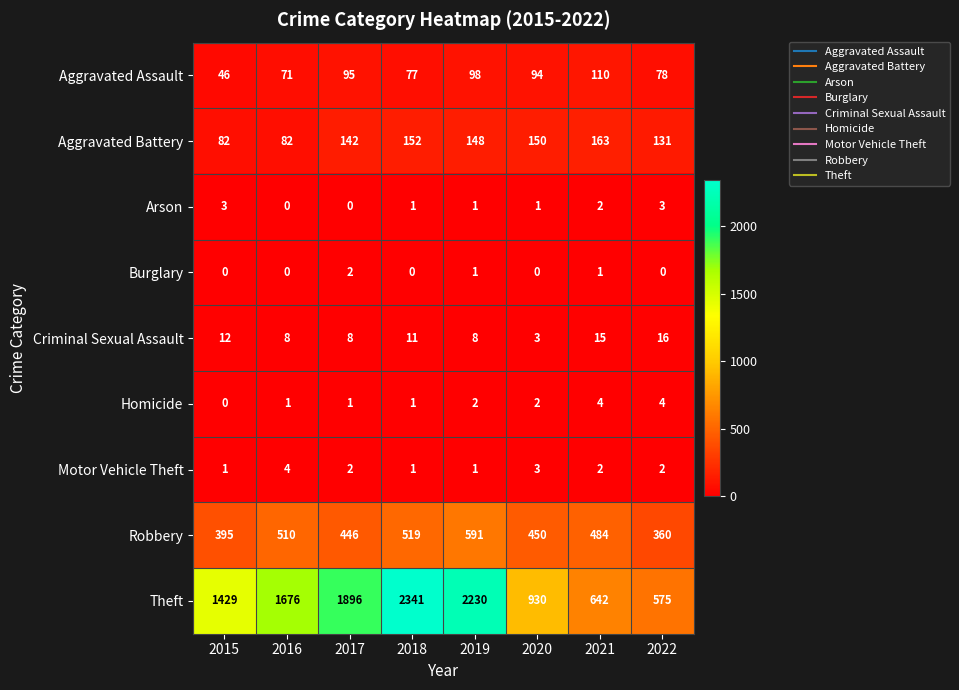

At which category is the sum across all series the highest?

2018